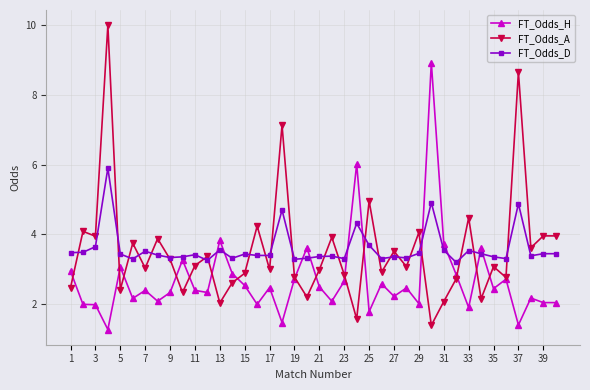

How many intersections are there between FT_Odds_A and FT_Odds_D?

23